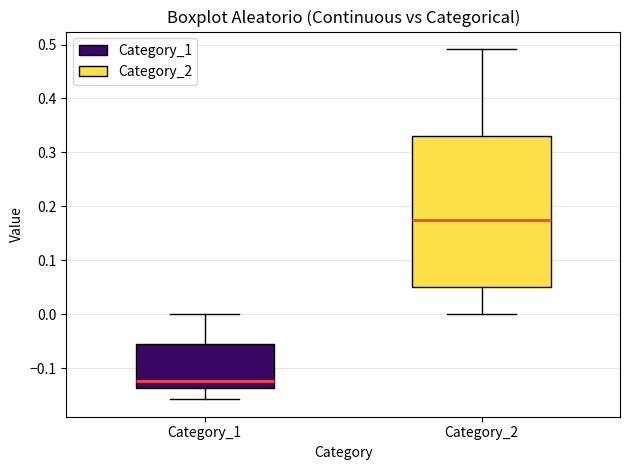

Reading left to right, read every box against the y-axis: the position of its median line, the range the box covers, and the ends of its whiskers. The values are not printed on the chart, so give them approximately, as read against the axis.

Category_1: median -0.12, box -0.14 to -0.06, whiskers -0.16 to 0.00
Category_2: median 0.17, box 0.05 to 0.33, whiskers 0.00 to 0.49